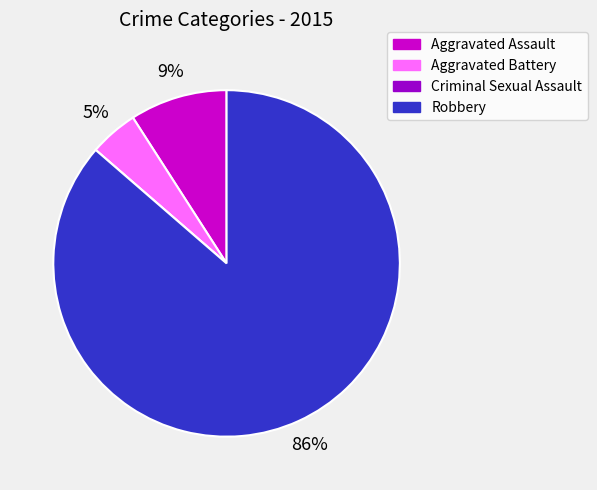

What percentage is the Aggravated Assault slice, to the nearest percent?

9%